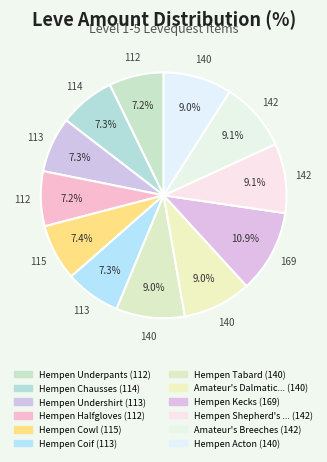

Count the number of slices in the pie.

12